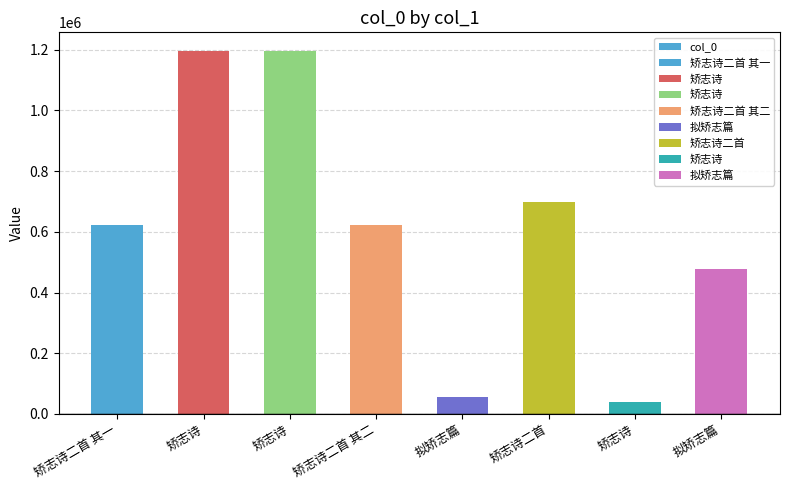

What is the ratio of the value at 矫志诗二首 其一 to the value at 矫志诗?

15.8